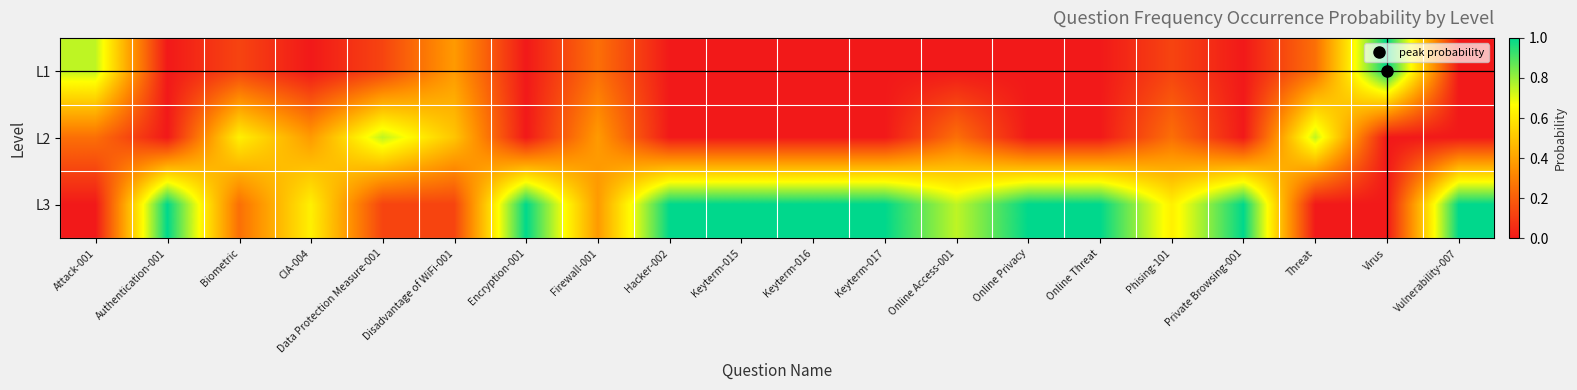

Which series has the largest range (max minus min)?

L1